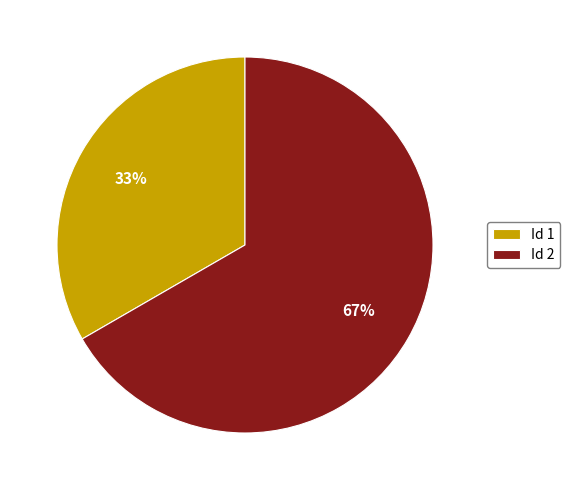

True or false: Id 1 accounts for 33% of the total.

True